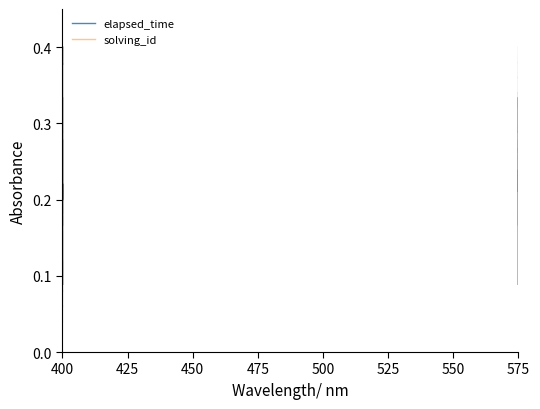

Which series has the largest total across all categories?

elapsed_time